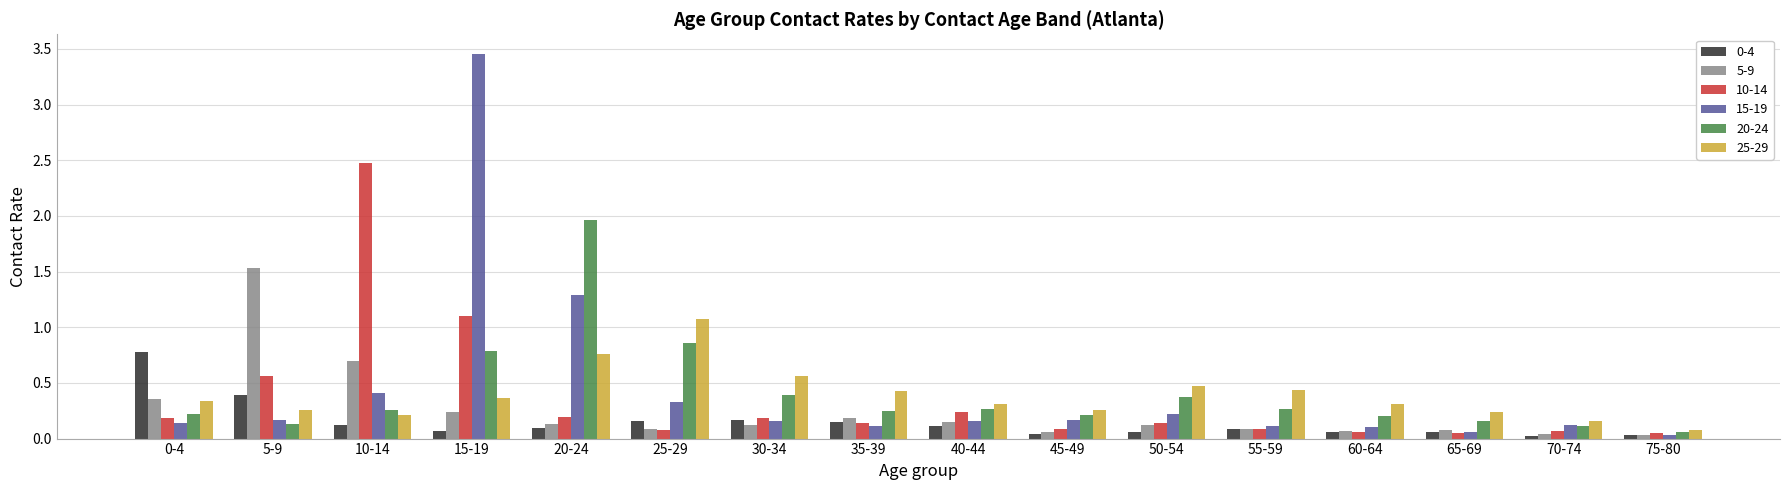

How many groups of bars are there?

16